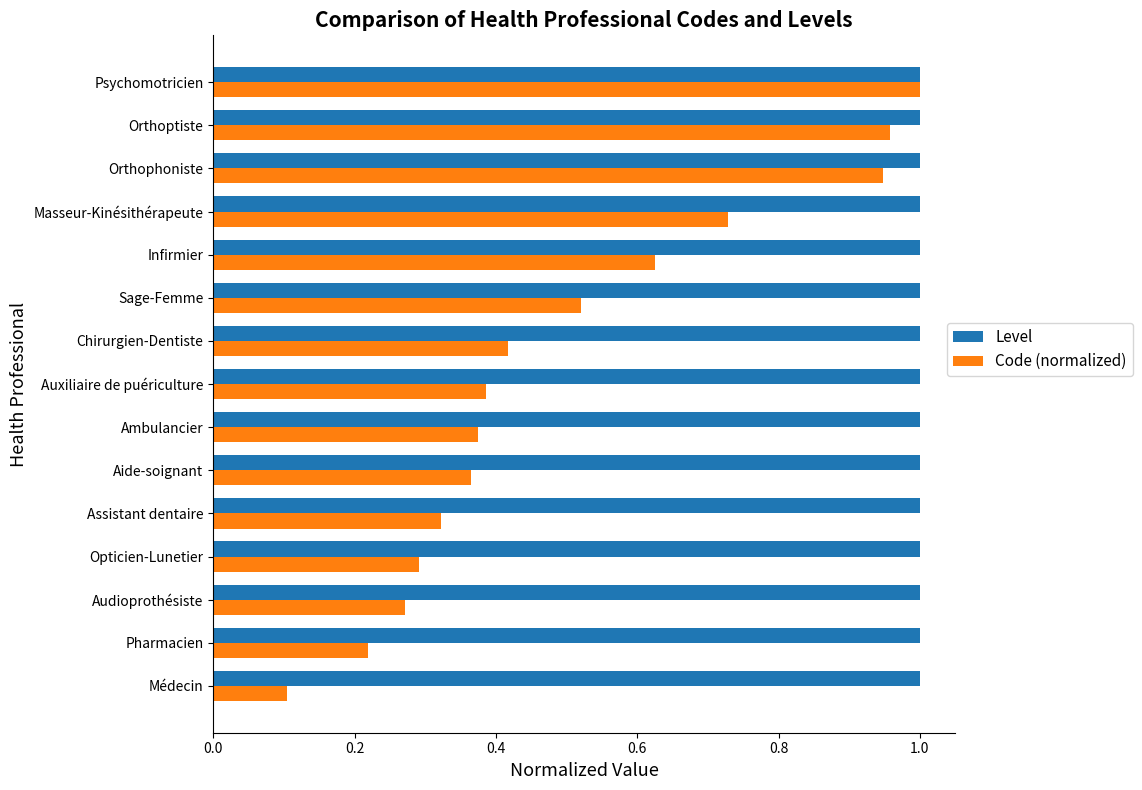

List the series in order of their overall mean, highest first.

Level, Code (normalized)